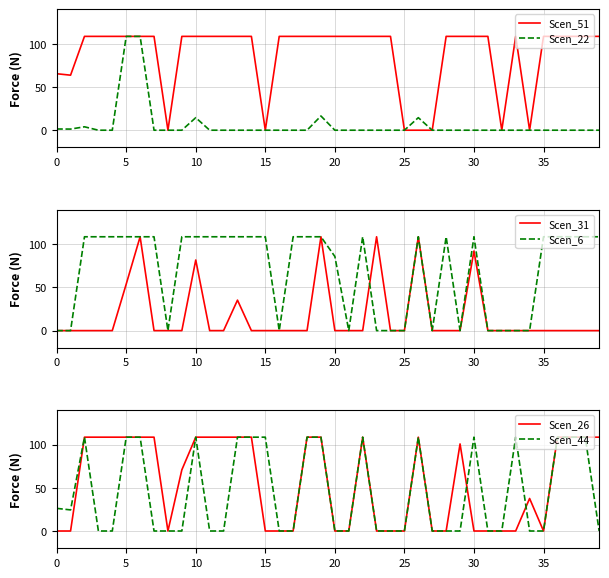

How many lines are shown in the chart?

6